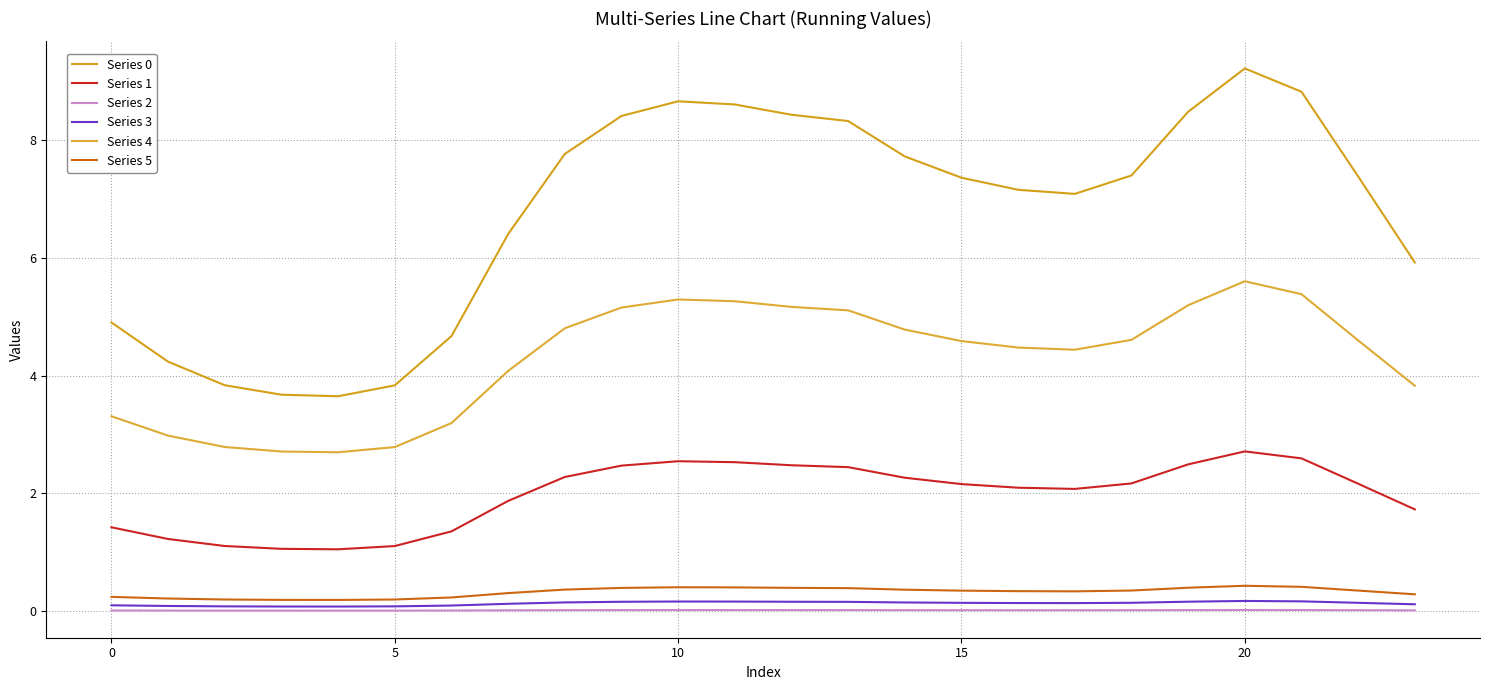

How many lines are shown in the chart?

6